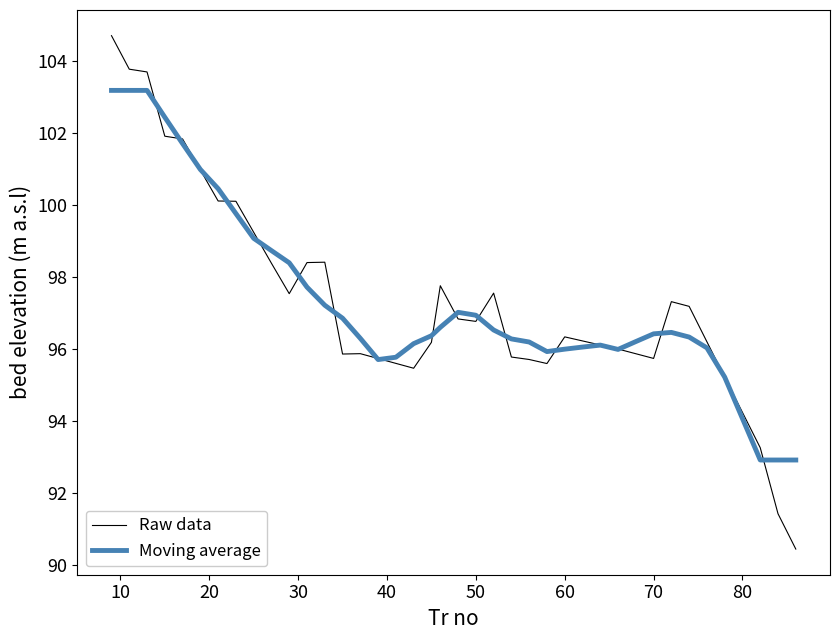

List the series in order of their peak value, lowest first.

Moving average, Raw data